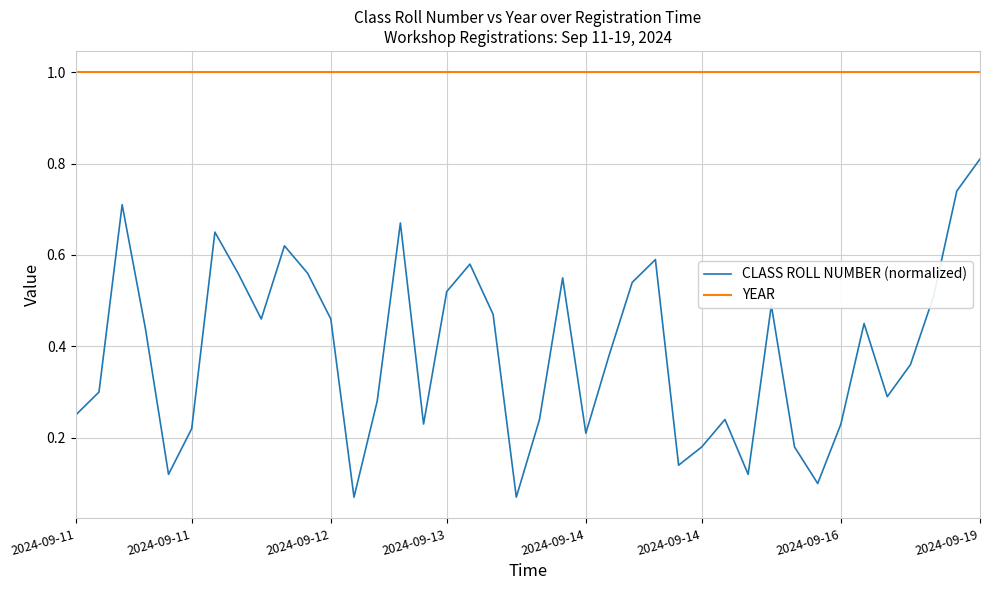

Which series has the largest range (max minus min)?

CLASS ROLL NUMBER (normalized)